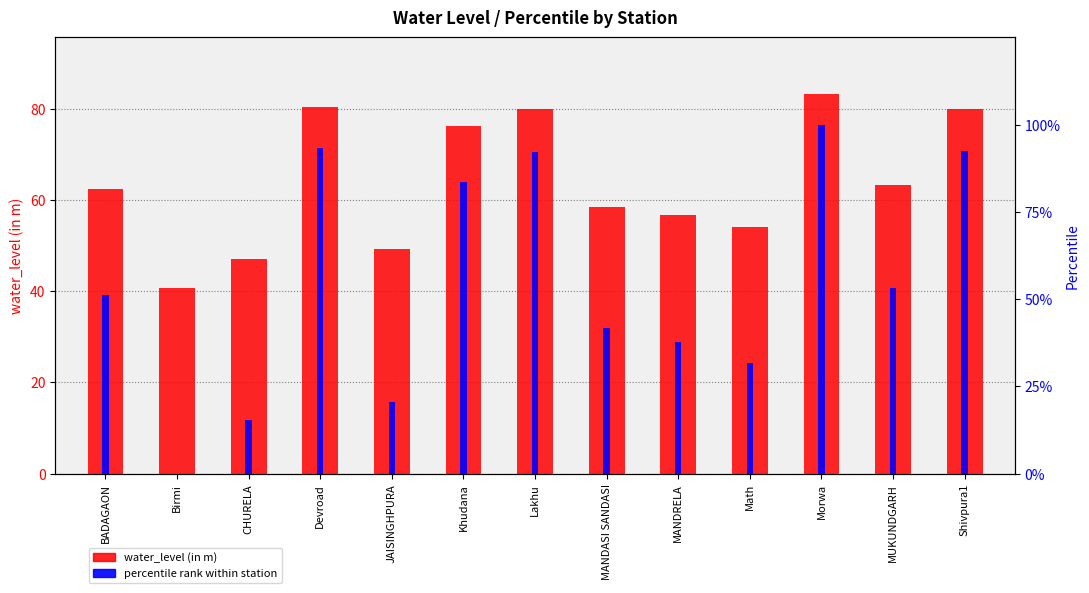

At which label does water_level (in m) reach its peak?

Morwa